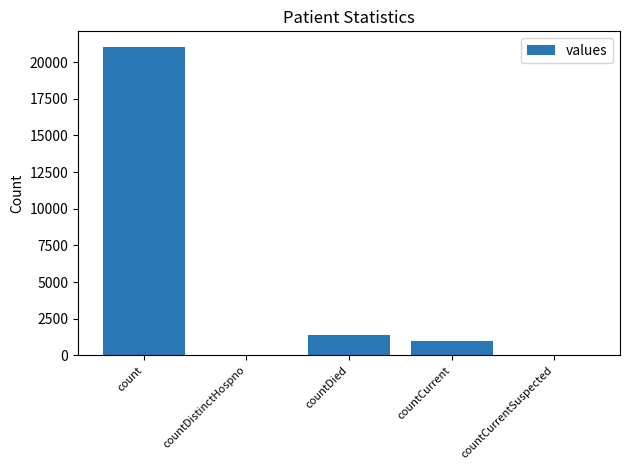

The chart shows a value of 0 at countCurrentSuspected. True or false?

True